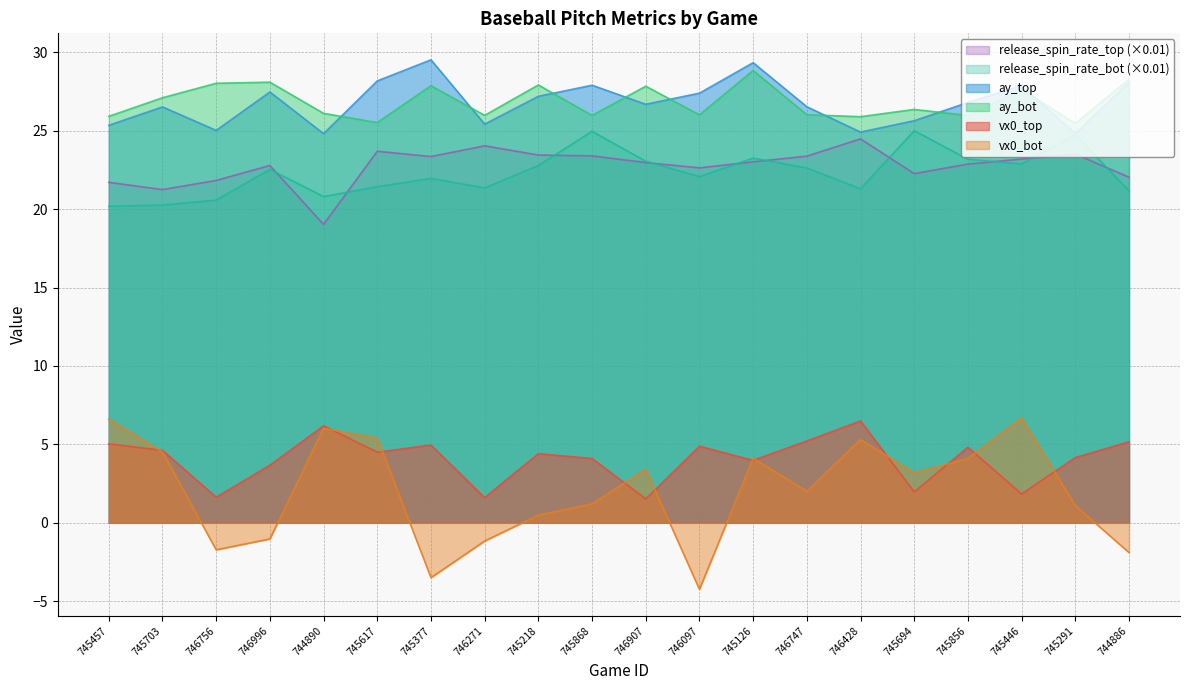

What is the approximate value of release_spin_rate_bot at 745617?

21.4